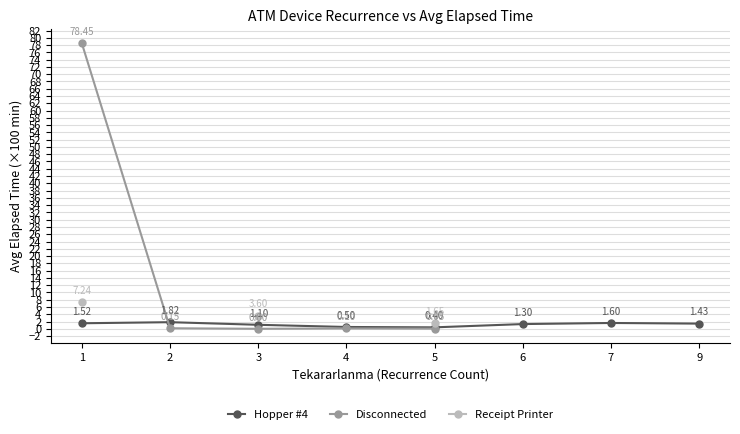

Which series changed the most between 3 and 9?

Hopper #4